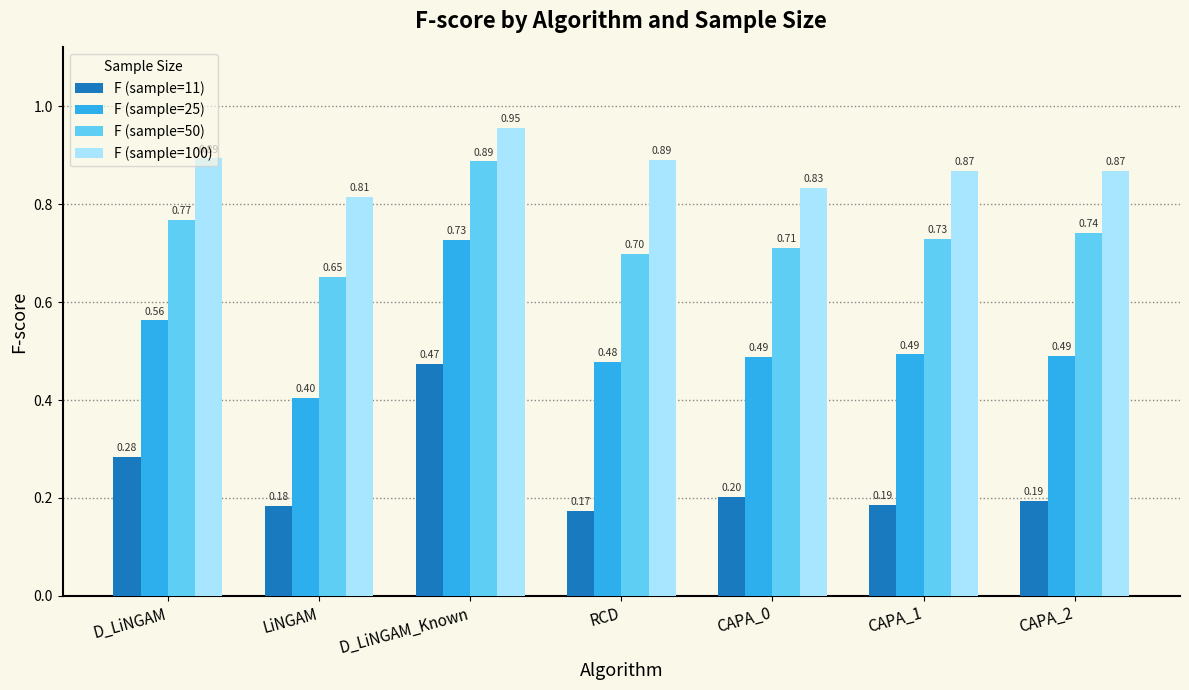

At which label does F (sample=100) reach its minimum?

LiNGAM